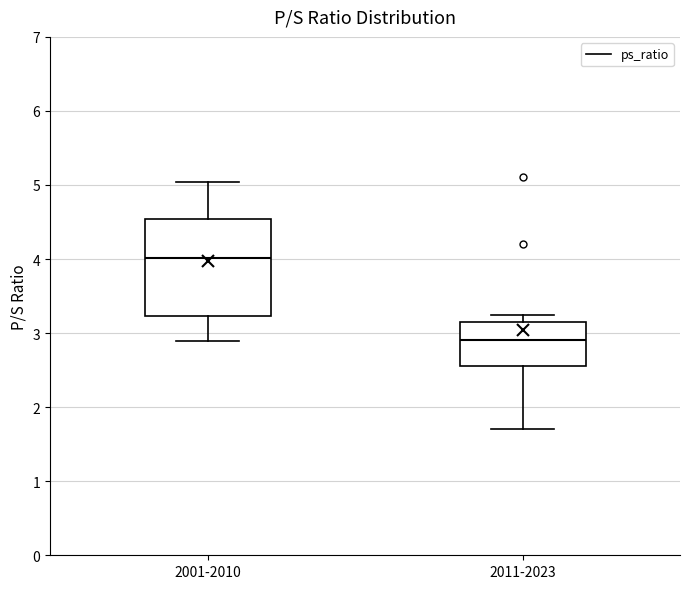

Reading left to right, transcribe this box plot: for each box, give where its median line is, the range the box spans, and where its two whiskers end, as read against the y-axis. The values are not printed on the chart, so give them approximately, as read against the axis.

2001-2010: median 4.0, box 3.2 to 4.5, whiskers 2.9 to 5.0
2011-2023: median 2.9, box 2.6 to 3.1, whiskers 1.7 to 3.3